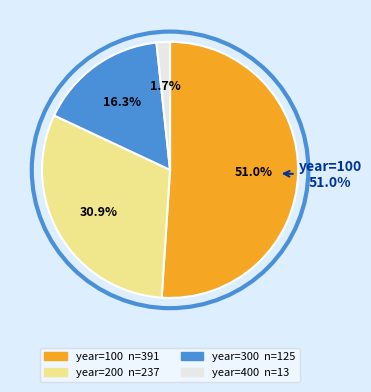

Combined, do 300 and 100 account for over 50%?

Yes